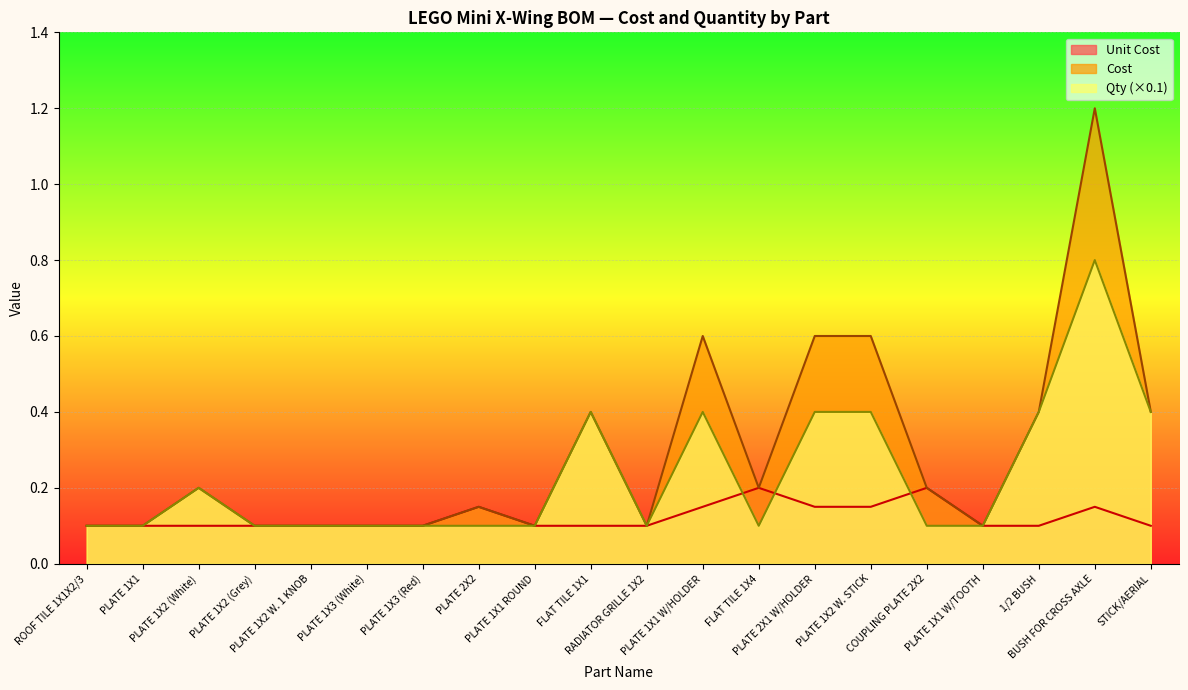

What is the approximate value of Unit Cost at PLATE 1X2 (Grey)?

0.1